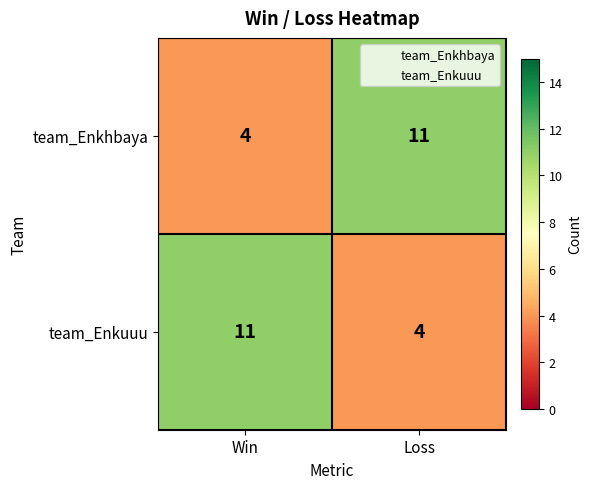

What is the sum of all team_Enkhbaya values?

15